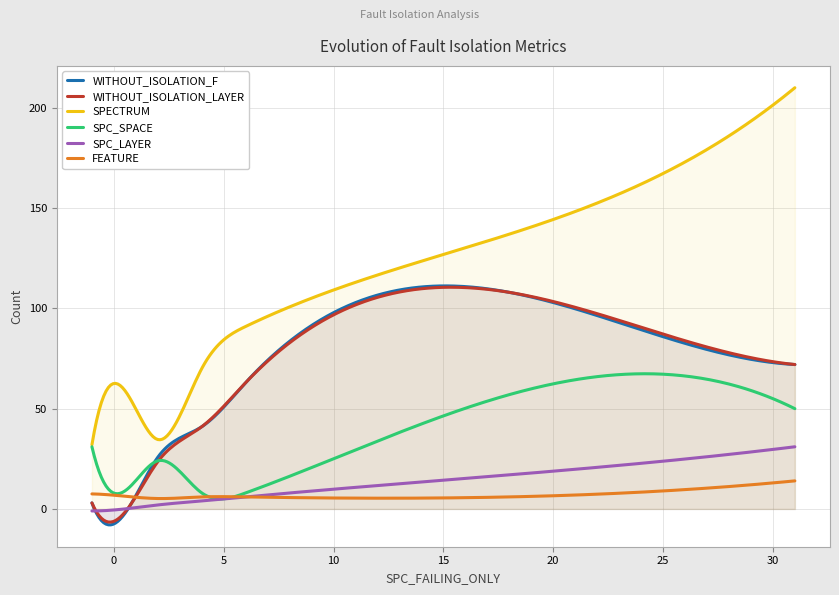

True or false: SPECTRUM has a value of 11 at 1.

False